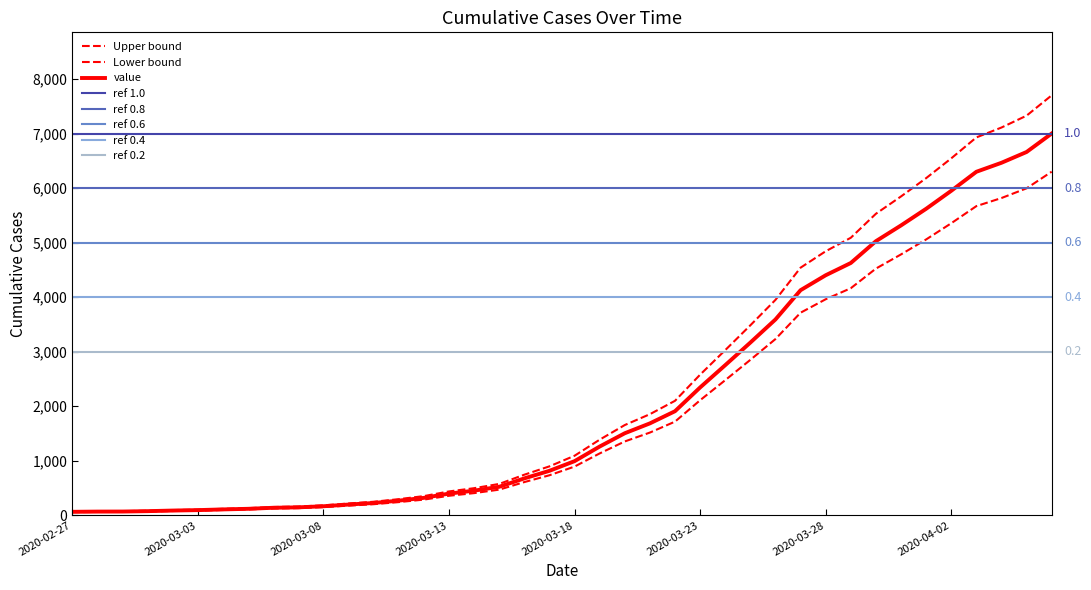

What is the change in value from 2020-03-18 to 2020-04-02?

+5454.9